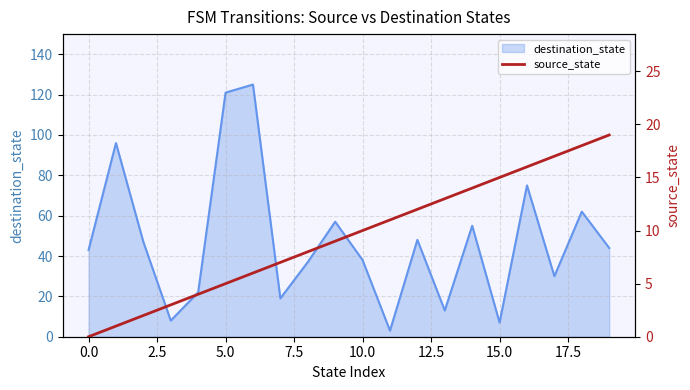

The destination_state series shows 11 at 0.0. True or false?

False